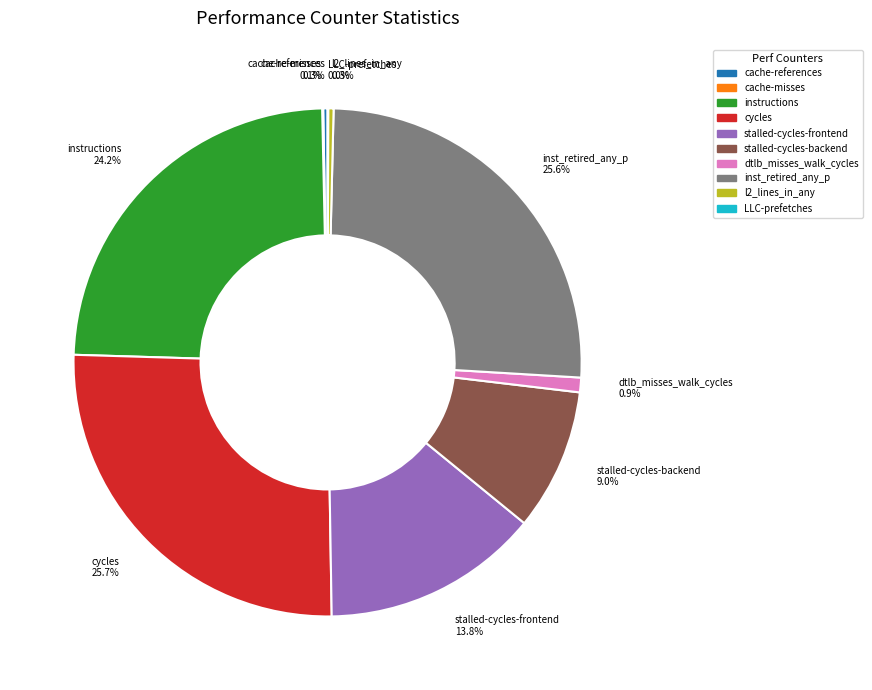

Which has a higher value, stalled-cycles-frontend 13.8% or stalled-cycles-backend 9.0%?

stalled-cycles-frontend 13.8%